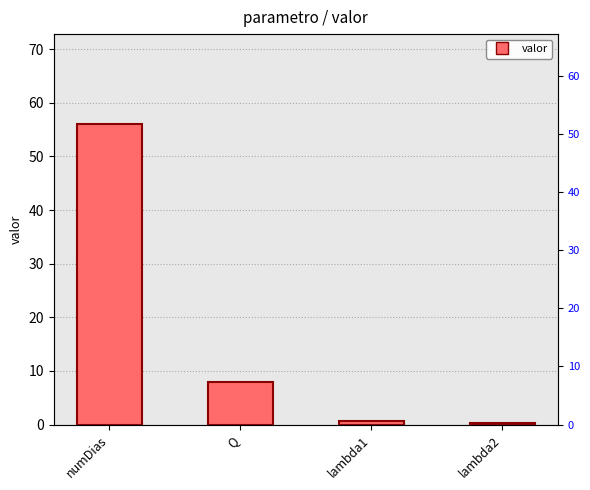

Count the number of data series in this chart.

1